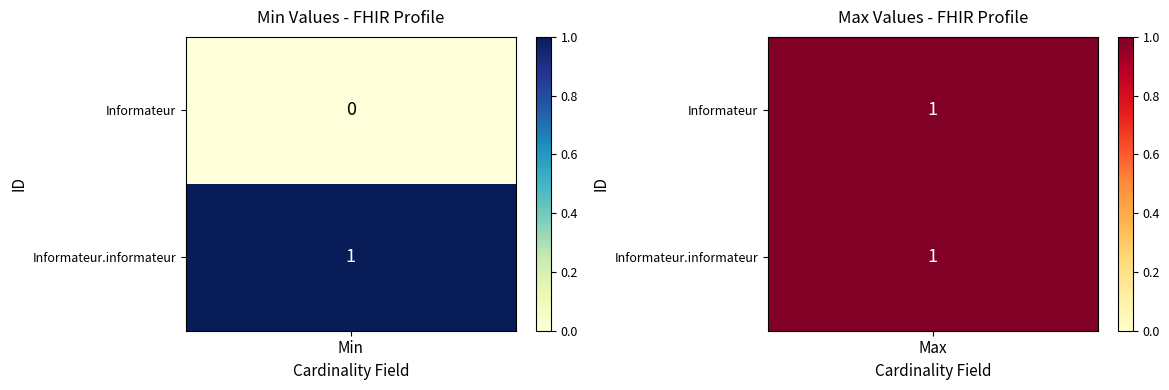

What is the maximum value shown in the chart?

1